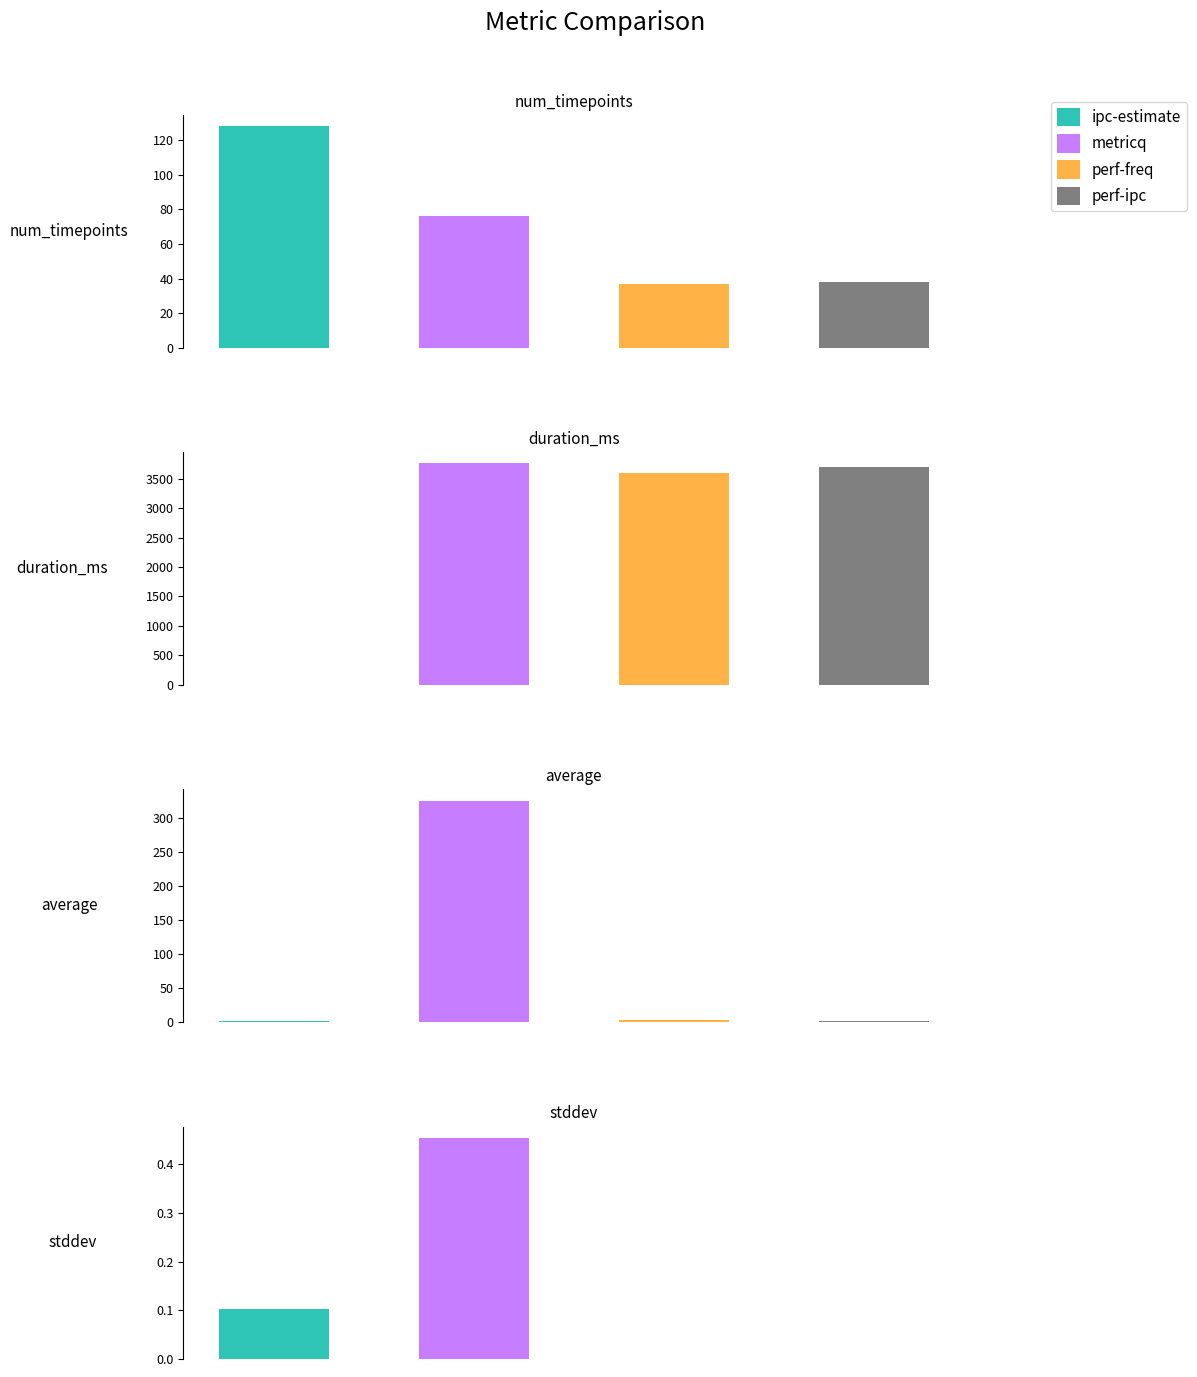

True or false: duration_ms has a value of 4841.0 at perf-ipc.

False